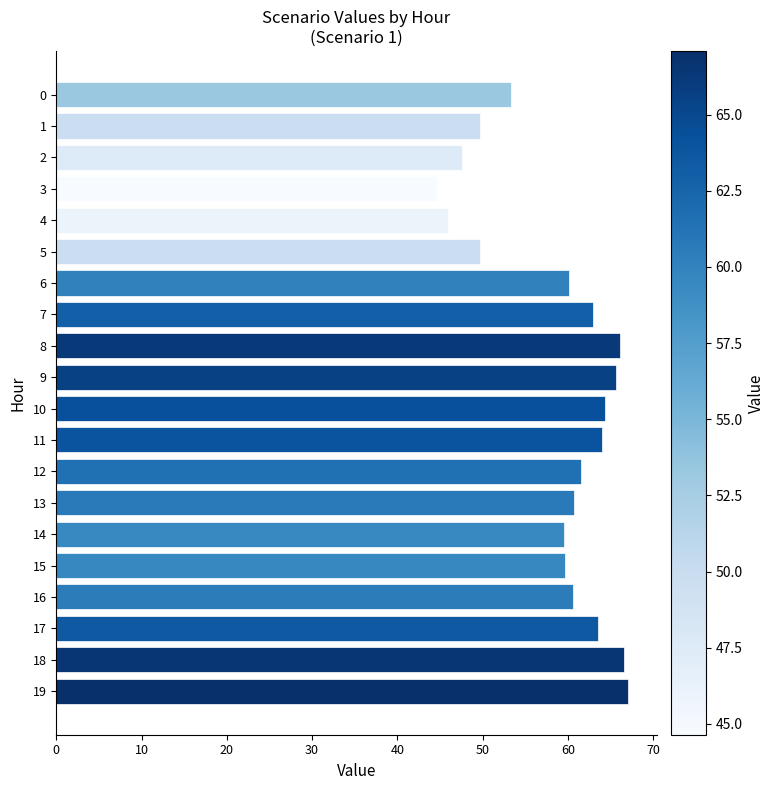

What is the change in value from 0 to 16?

+7.3